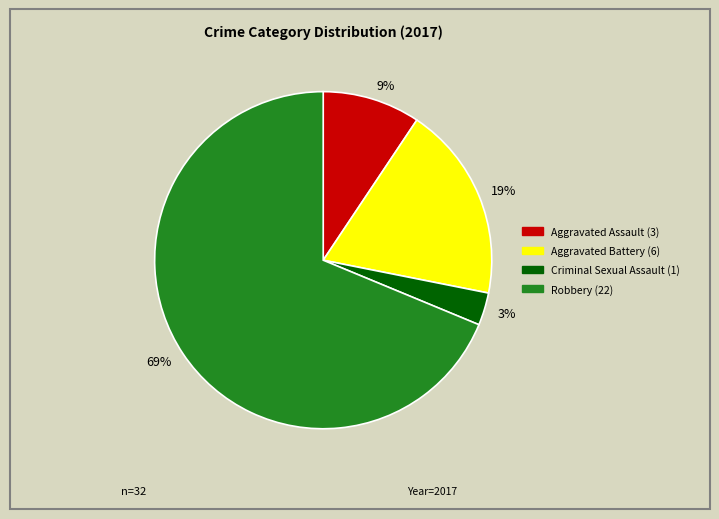

To the nearest percent, what is the difference between the largest and smallest slice percentages?

66%